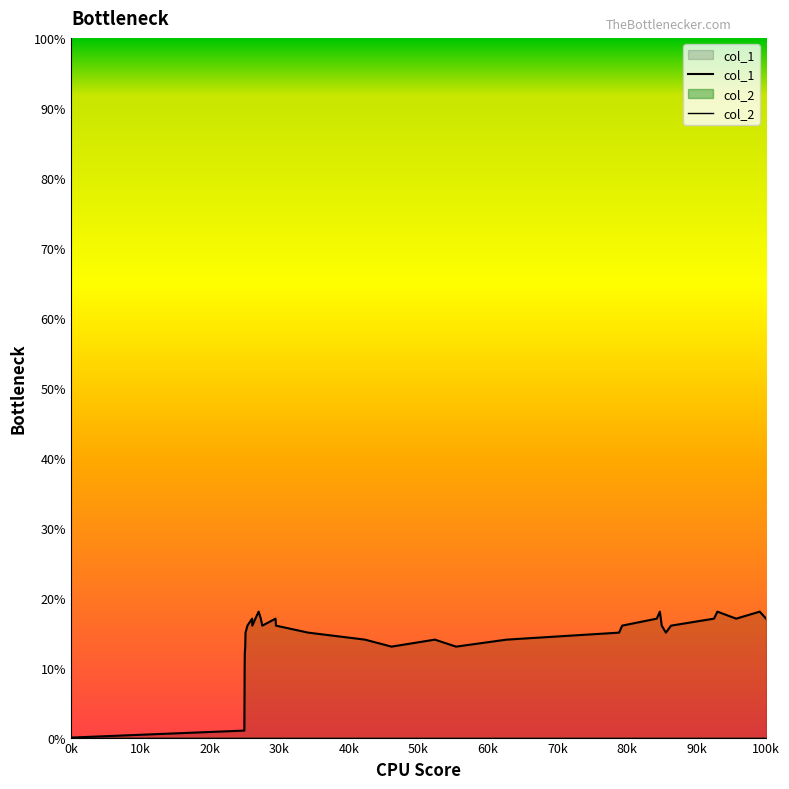

What is the maximum value shown in the chart?

18